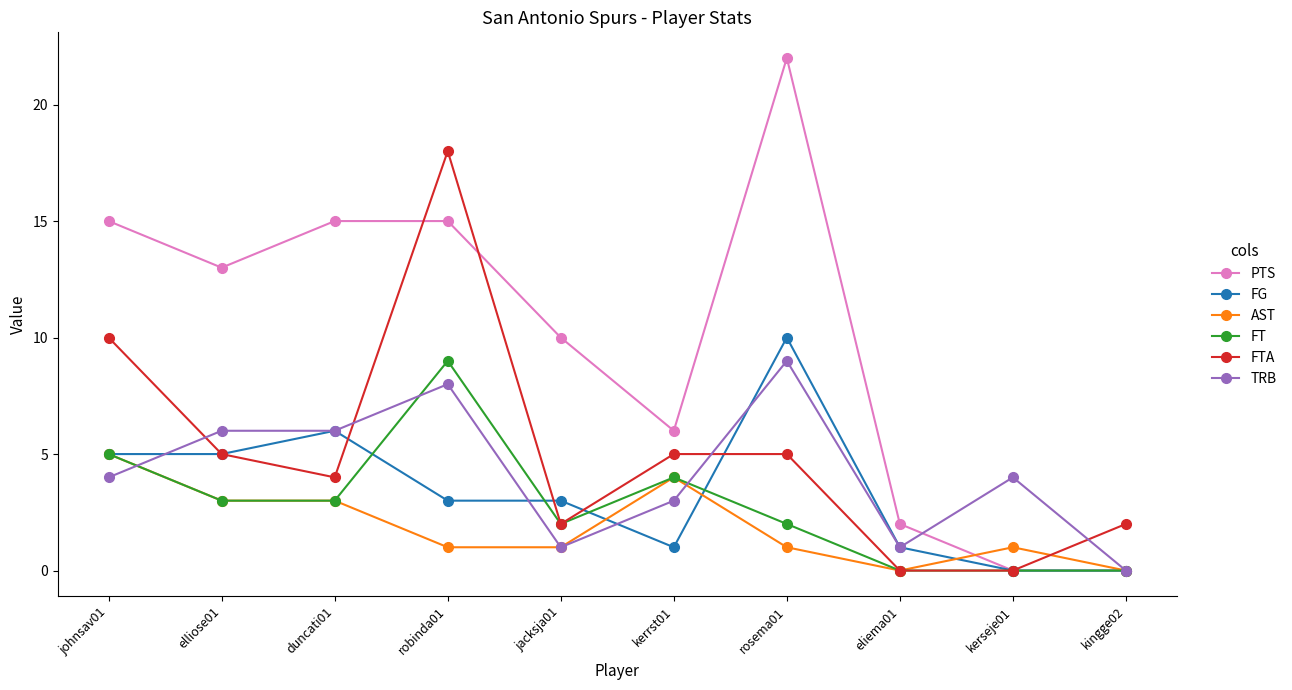

Reading left to right, what are all the values shown in this chart?

PTS: 15	13	15	15	10	6	22	2	0	0
FG: 5	5	6	3	3	1	10	1	0	0
AST: 5	3	3	1	1	4	1	0	1	0
FT: 5	3	3	9	2	4	2	0	0	0
FTA: 10	5	4	18	2	5	5	0	0	2
TRB: 4	6	6	8	1	3	9	1	4	0